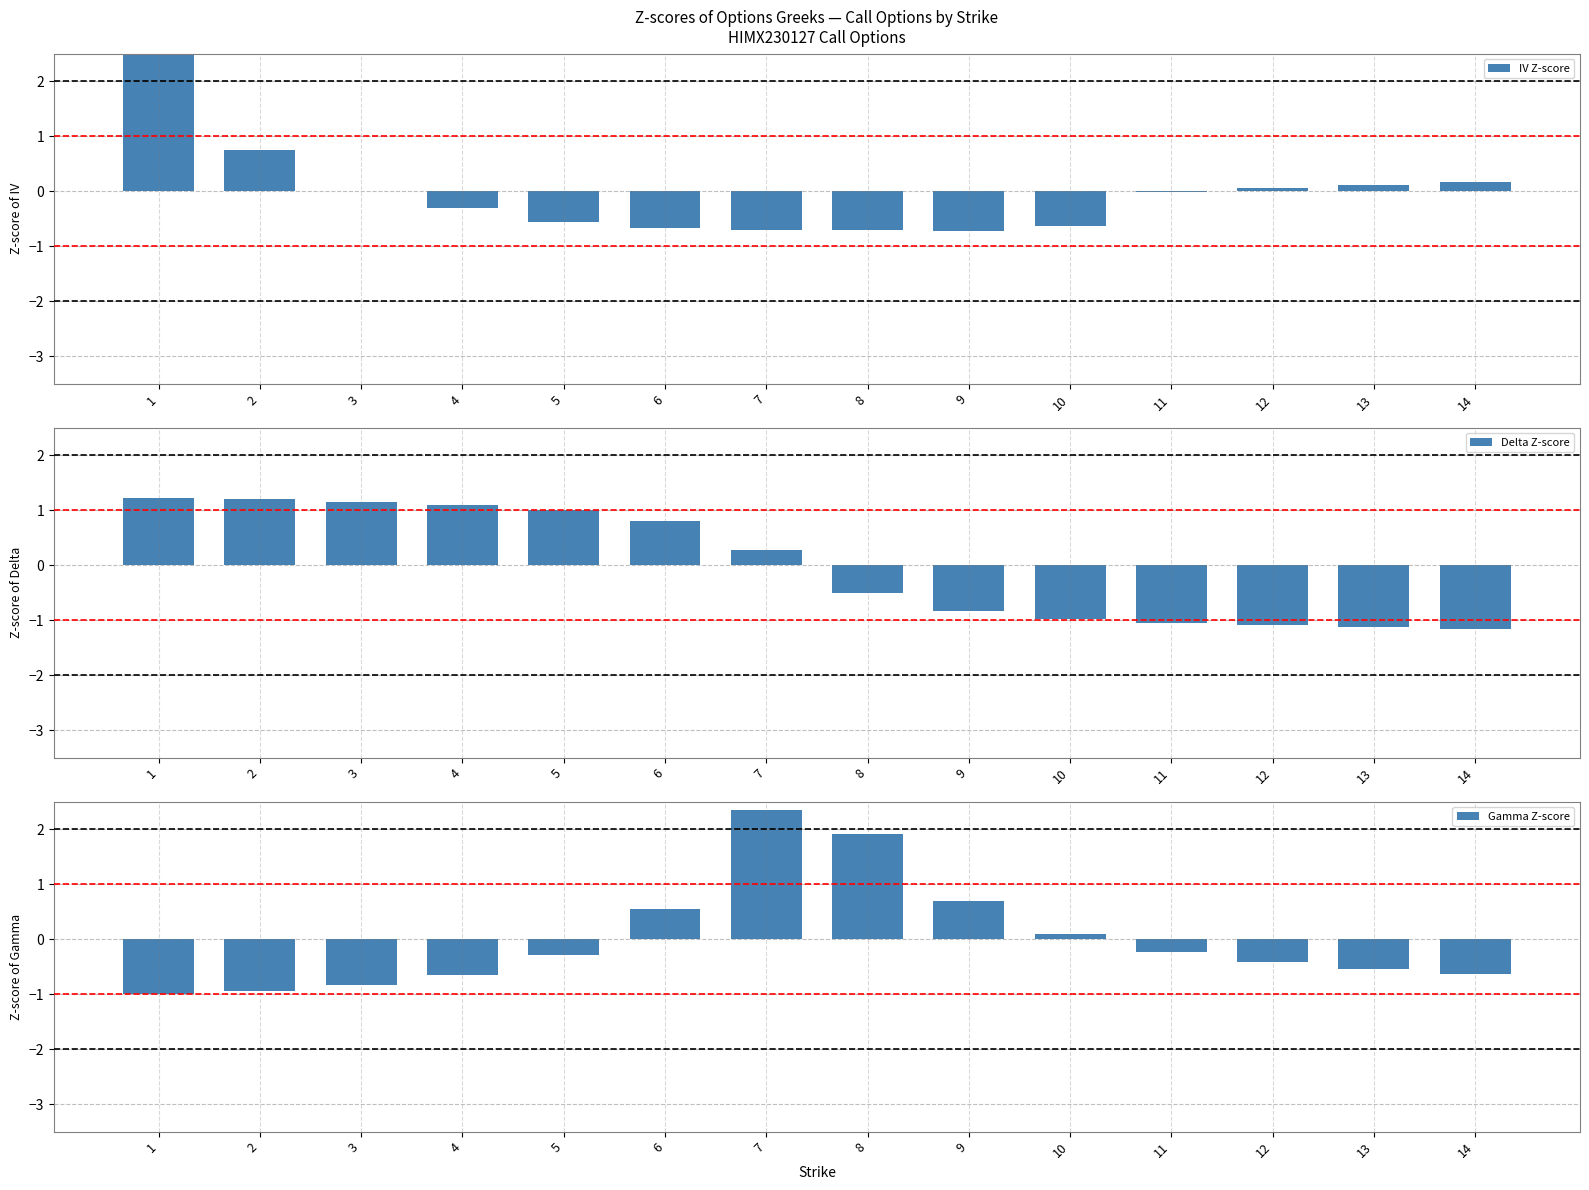

What are all the series names shown in the legend?

IV Z-score, Delta Z-score, Gamma Z-score